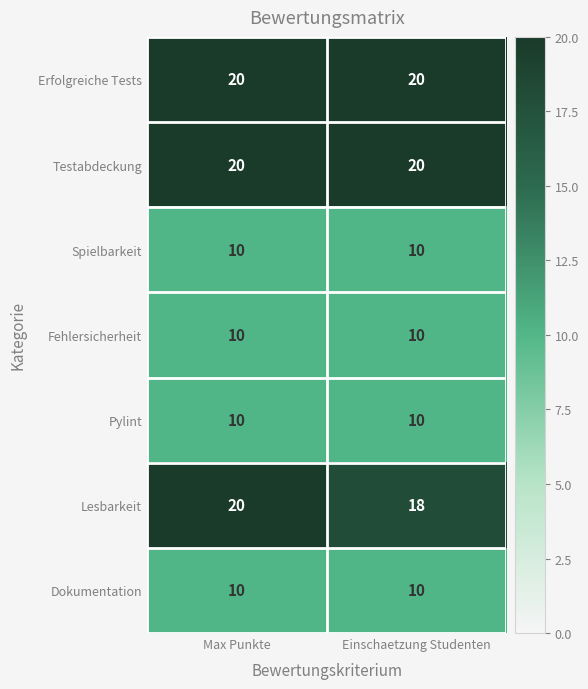

Read the Erfolgreiche Tests value at Einschaetzung Studenten.

20